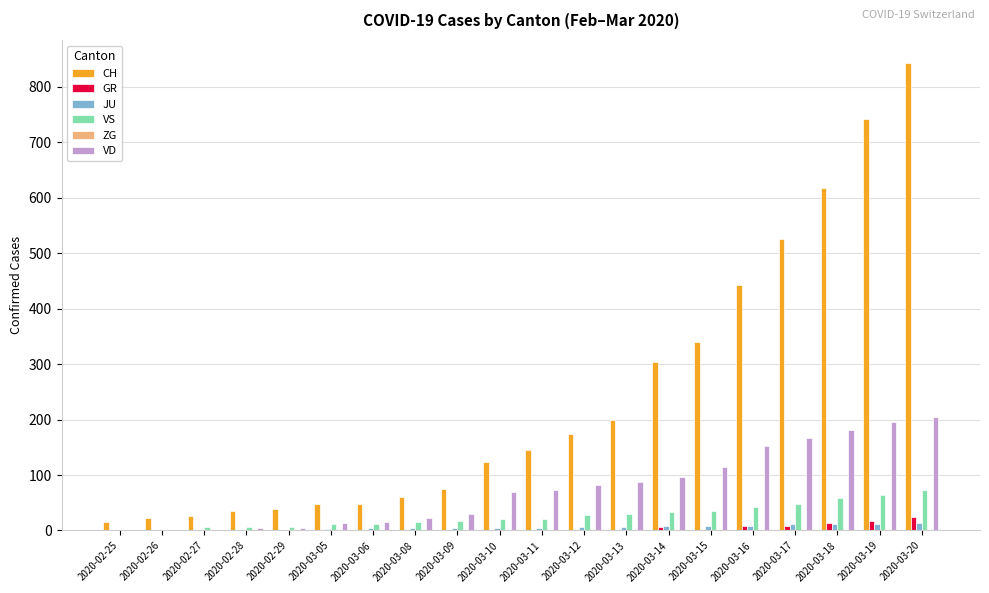

Is it true that CH equals 1243 at 2020-03-19?

False